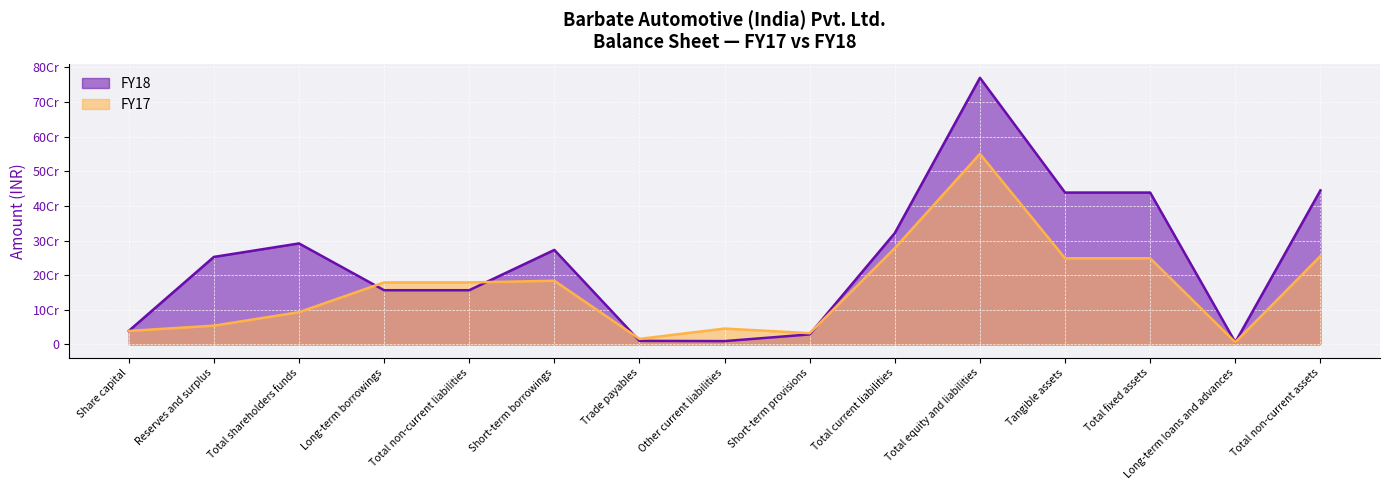

What is the greatest value displayed?

769679692